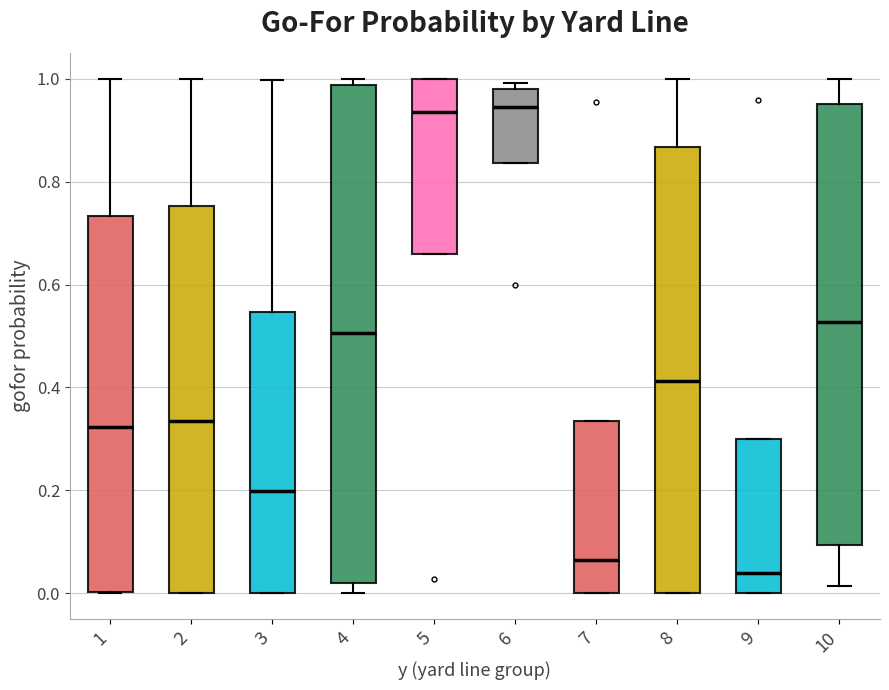

Where is the lower edge of the box at x = 2 on the y-axis? The values are not printed on the chart, so give them approximately, as read against the axis.

0.00